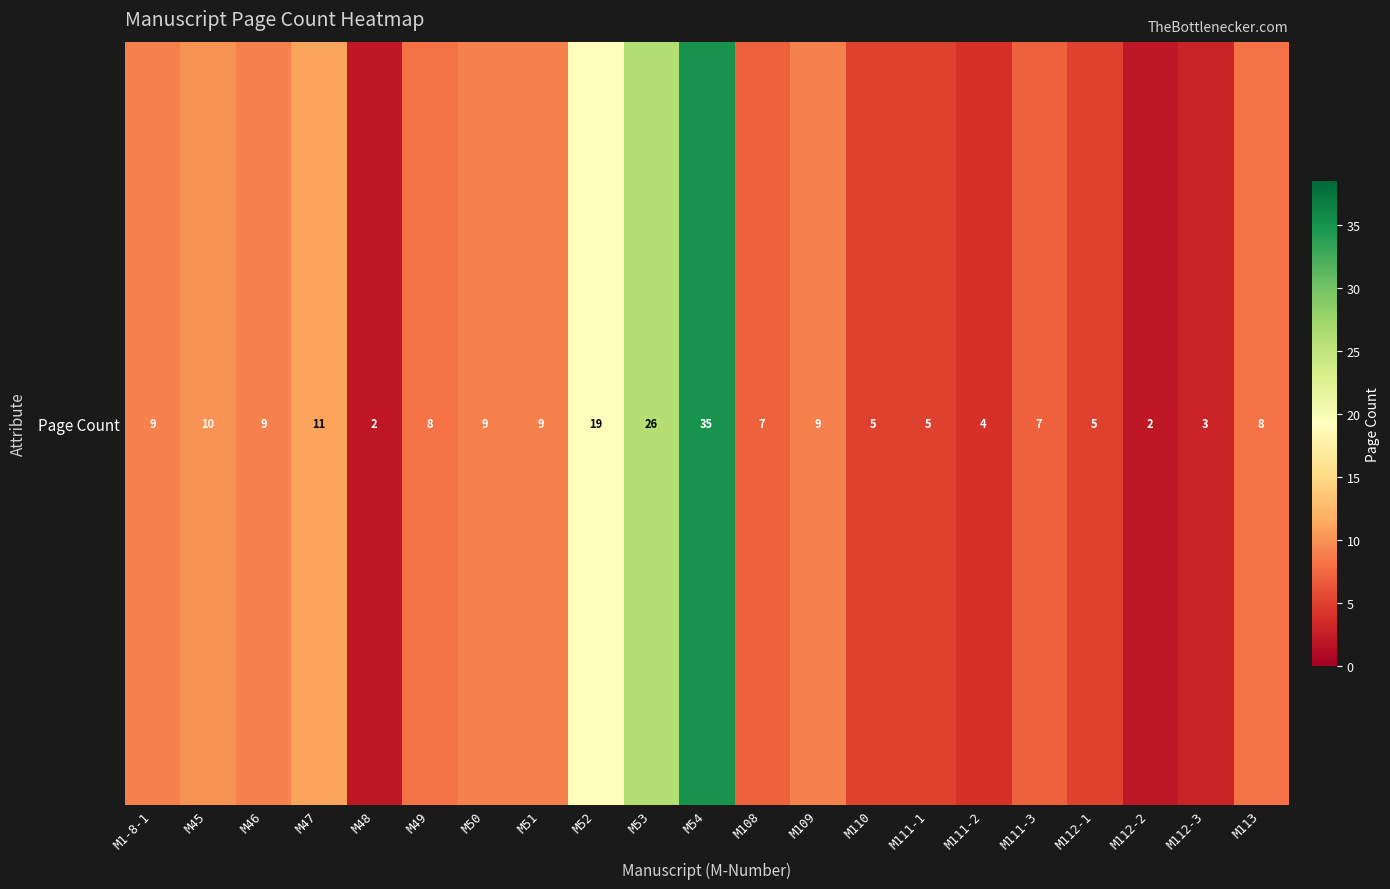

What is the average value?

10